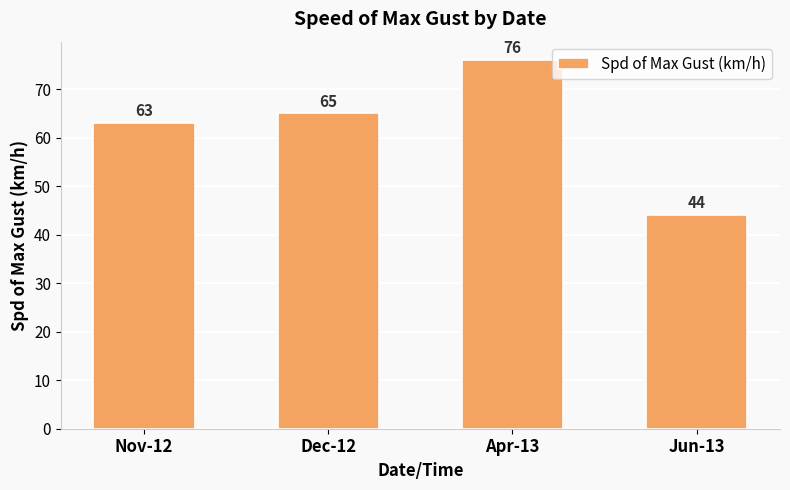

What is the label of the 3rd bar from the right?

Dec-12